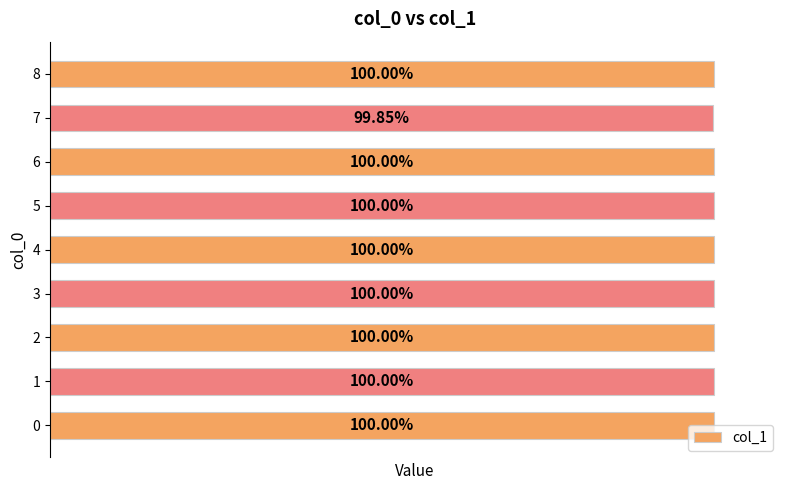

List the labels in order of value, largest first.

0, 1, 2, 3, 4, 5, 6, 8, 7